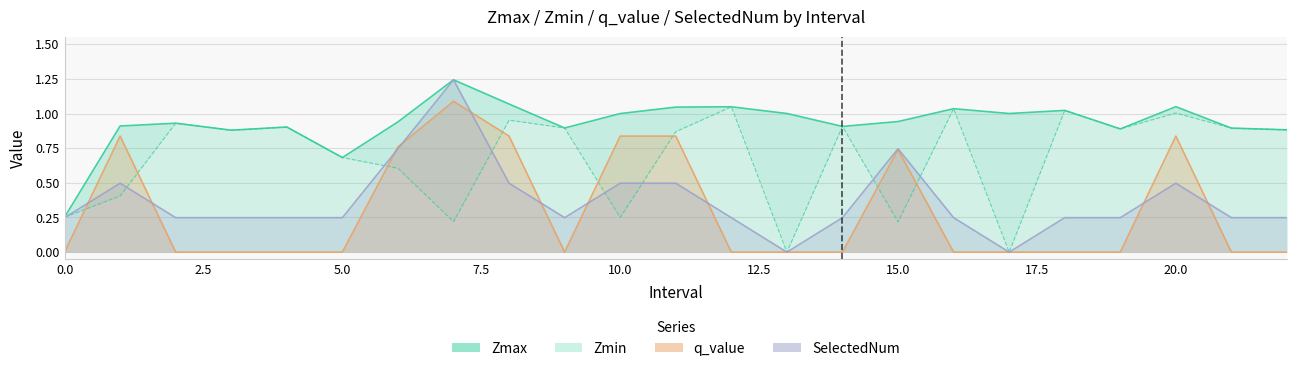

True or false: Zmin has more than 0 points higher than both neighbors.

True